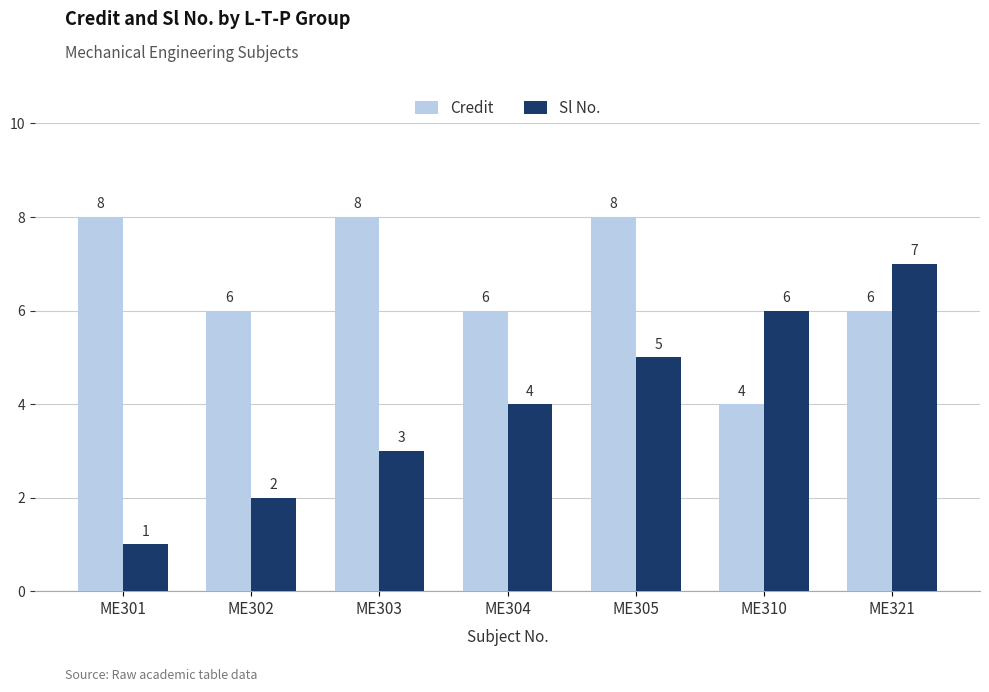

Which series has the largest range (max minus min)?

Sl No.